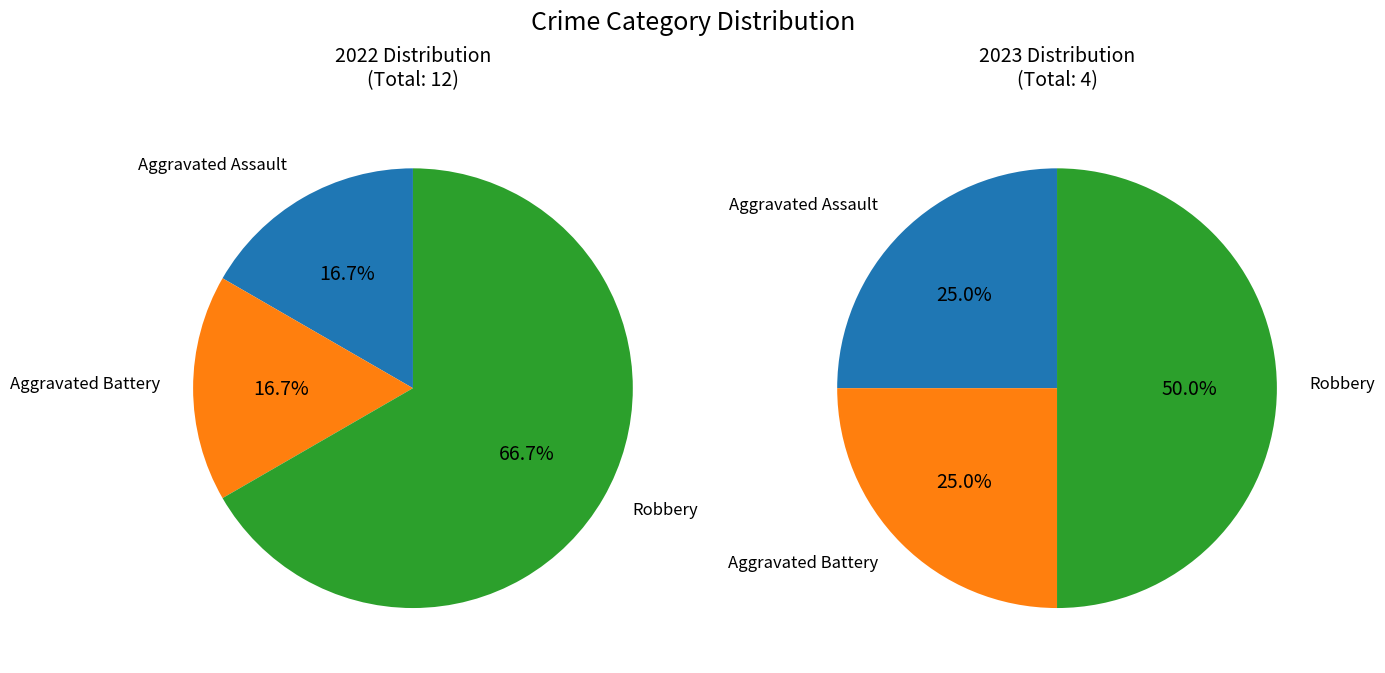

To the nearest percent, what percentage of the pie is Aggravated Assault?

17%